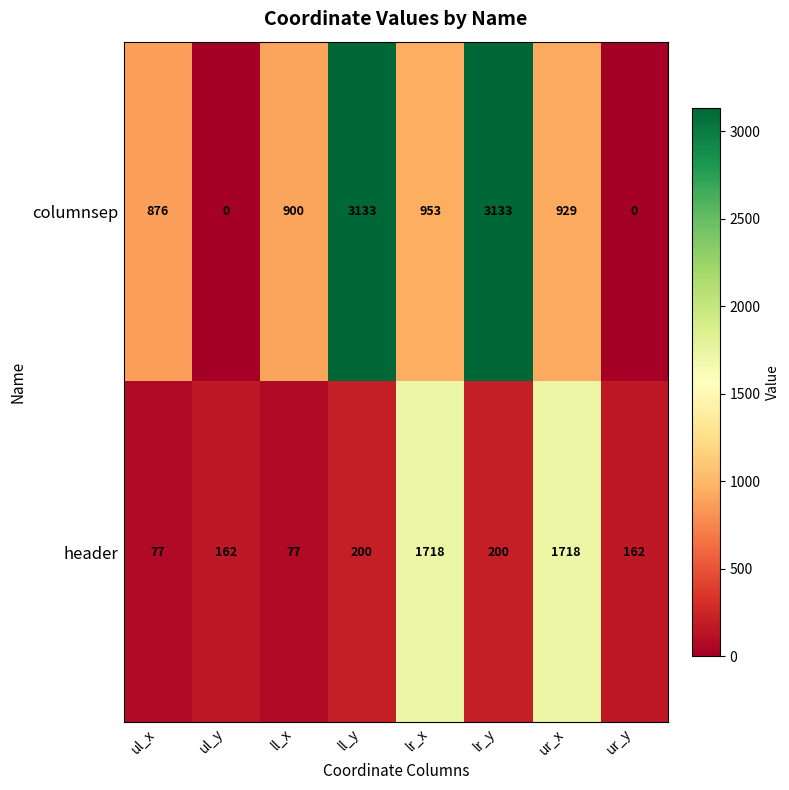

Rank the series by their maximum value, from lowest to highest.

header, columnsep